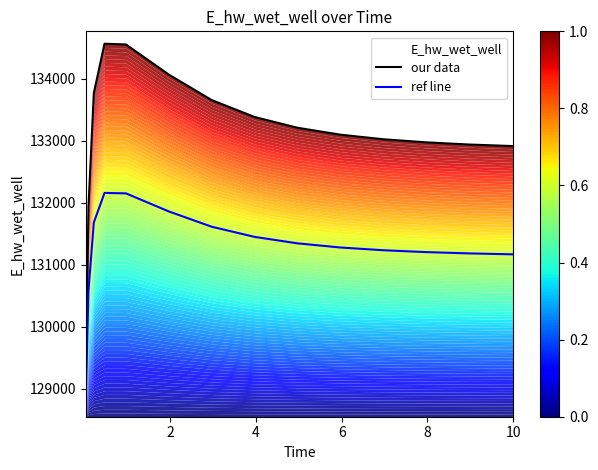

Does the chart display data point markers on the line(s)?

No